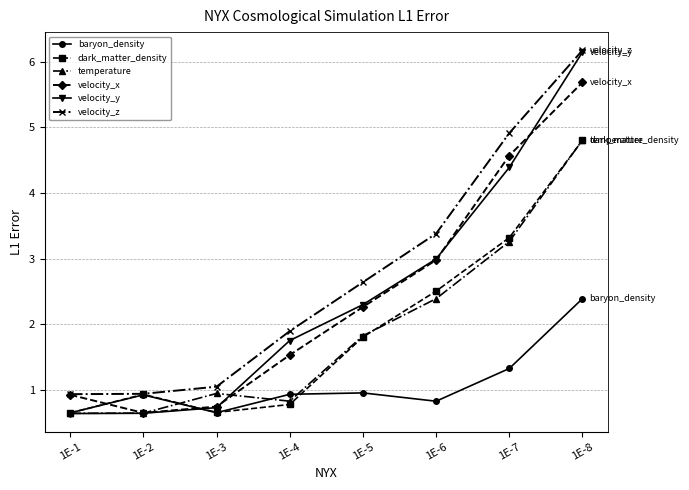

True or false: velocity_z has more than 2 points higher than both neighbors.

False